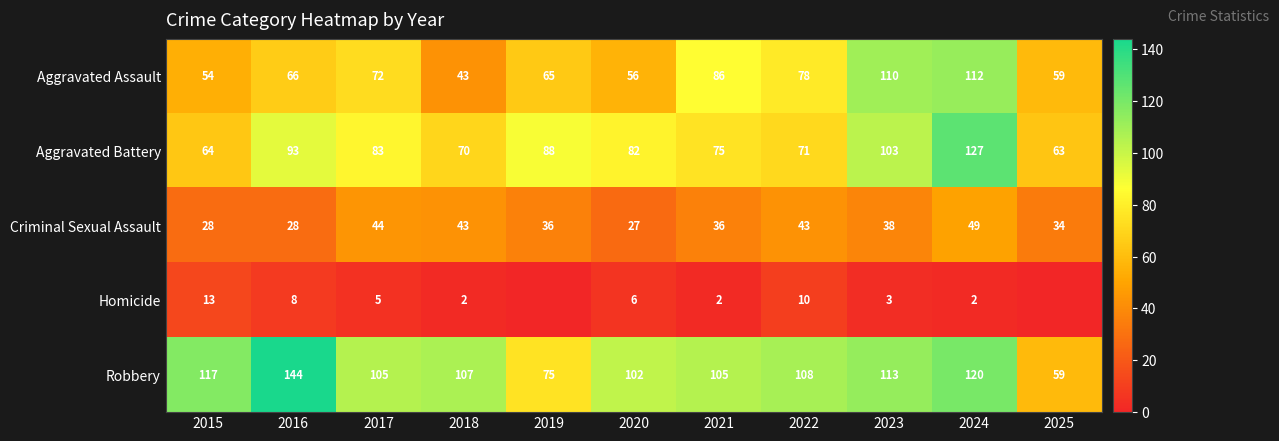

Count the number of categories in the chart.

11